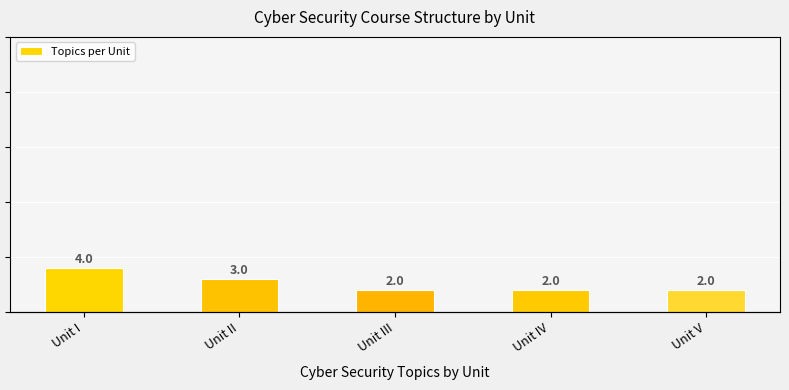

Read the value at Unit III.

2